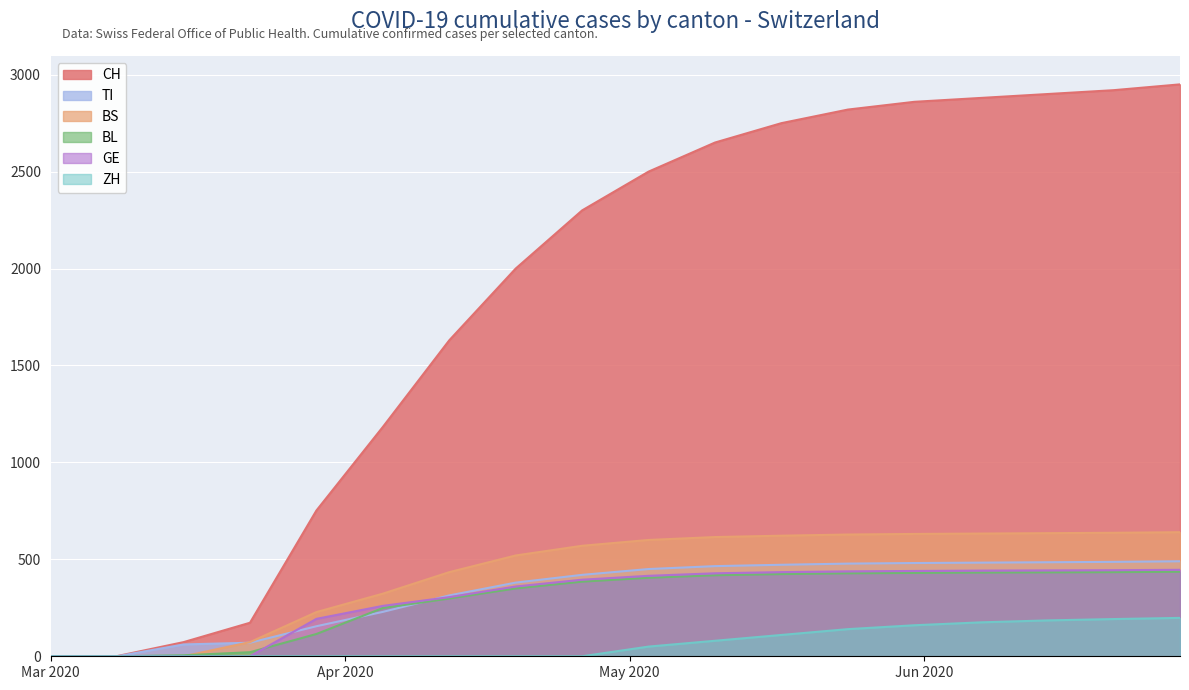

What is the maximum value for TI?

490